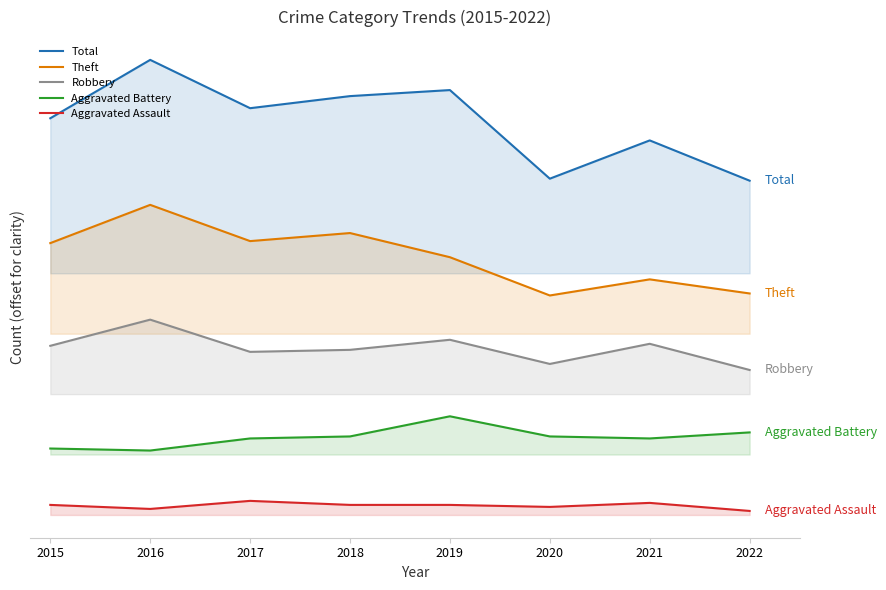

Is it true that Aggravated Assault equals -27 at 2016?

True